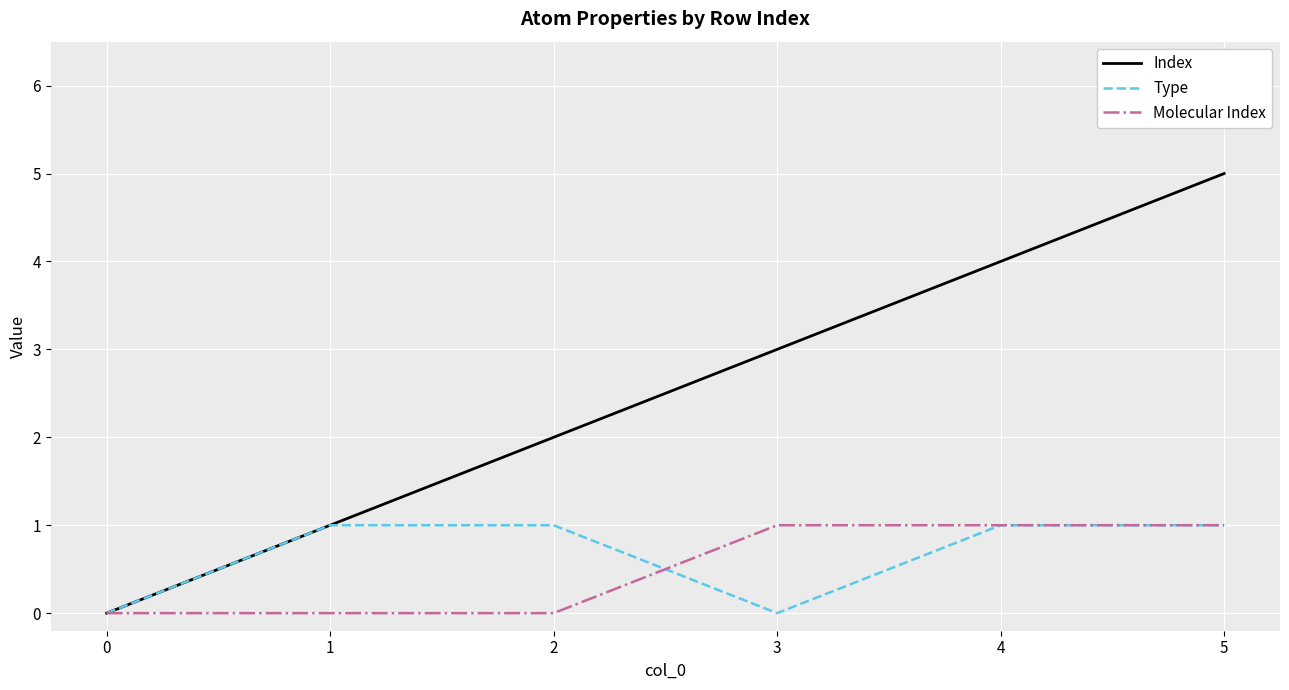

What is the difference between the highest and lowest values at 1?

1